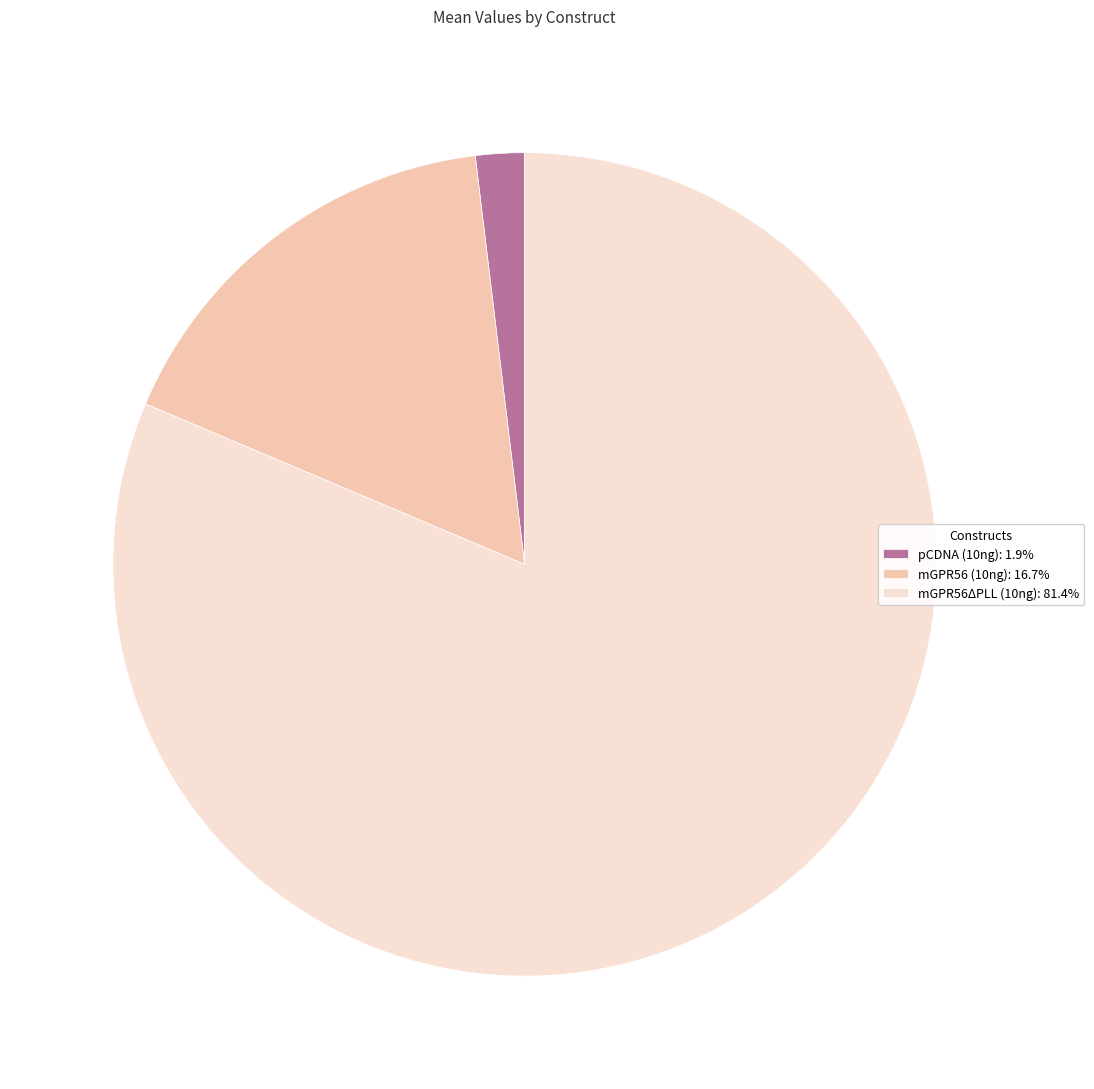

Which category accounts for the majority?

mGPR56ΔPLL (10ng)